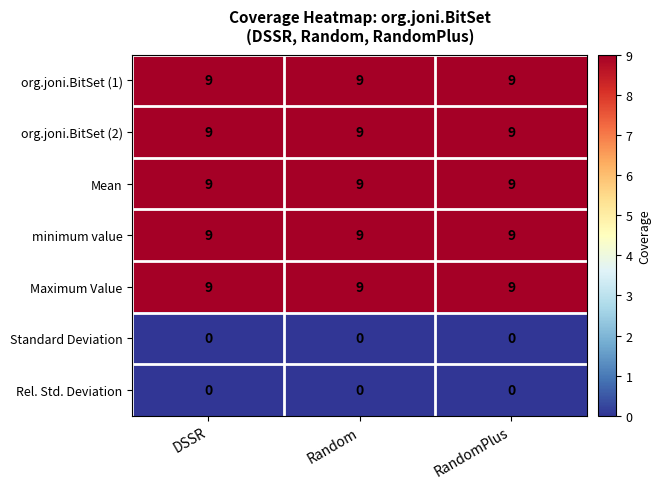

How many series are shown in this chart?

7